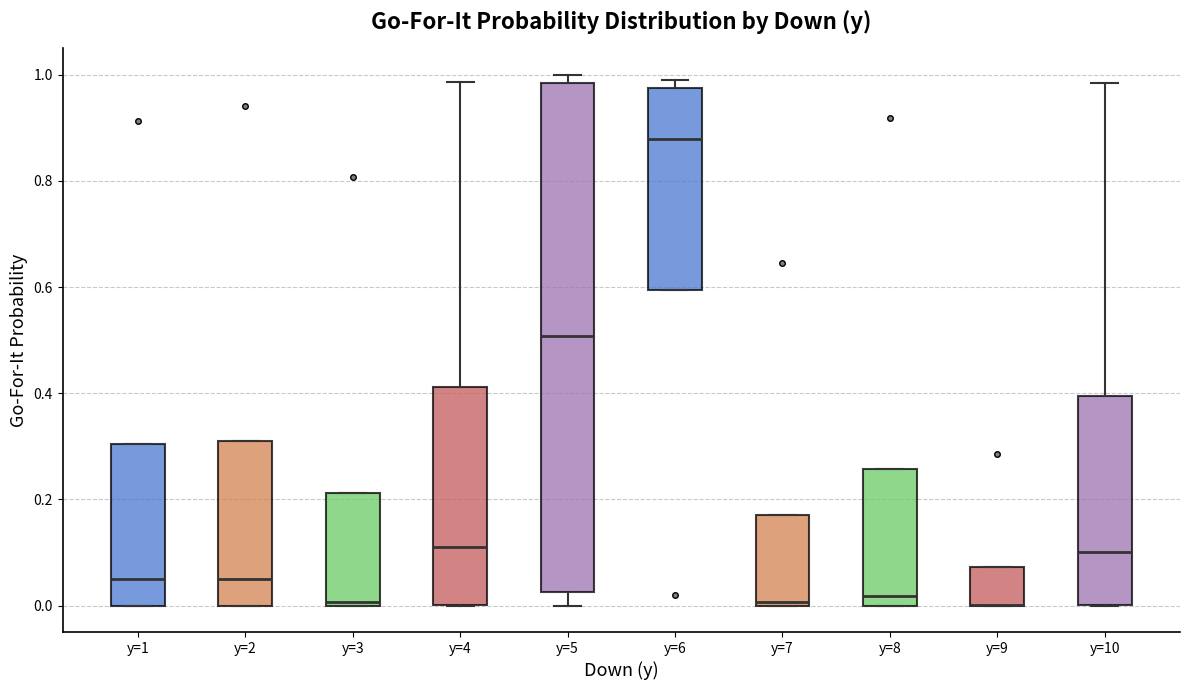

Reading left to right, transcribe this box plot: for each box, give where its median line is, the range the box spans, and where its two whiskers end, as read against the y-axis. The values are not printed on the chart, so give them approximately, as read against the axis.

y=1: median 0.06, box 0.00 to 0.30, whiskers 0.00 to 0.30
y=2: median 0.06, box 0.00 to 0.32, whiskers 0.00 to 0.32
y=3: median 0.00 (just above the box's lower edge), box 0.00 to 0.22, whiskers 0.00 to 0.22
y=4: median 0.12, box 0.00 to 0.42, whiskers 0.00 to 0.98
y=5: median 0.50, box 0.02 to 0.98, whiskers 0.00 to 1.00
y=6: median 0.88, box 0.60 to 0.98, whiskers 0.60 to 1.00
y=7: median 0.00, box 0.00 to 0.16, whiskers 0.00 to 0.16
y=8: median 0.02, box 0.00 to 0.26, whiskers 0.00 to 0.26
y=9: median 0.00 (drawn on the box's lower edge), box 0.00 to 0.08, whiskers 0.00 to 0.08
y=10: median 0.10, box 0.00 to 0.40, whiskers 0.00 to 0.98